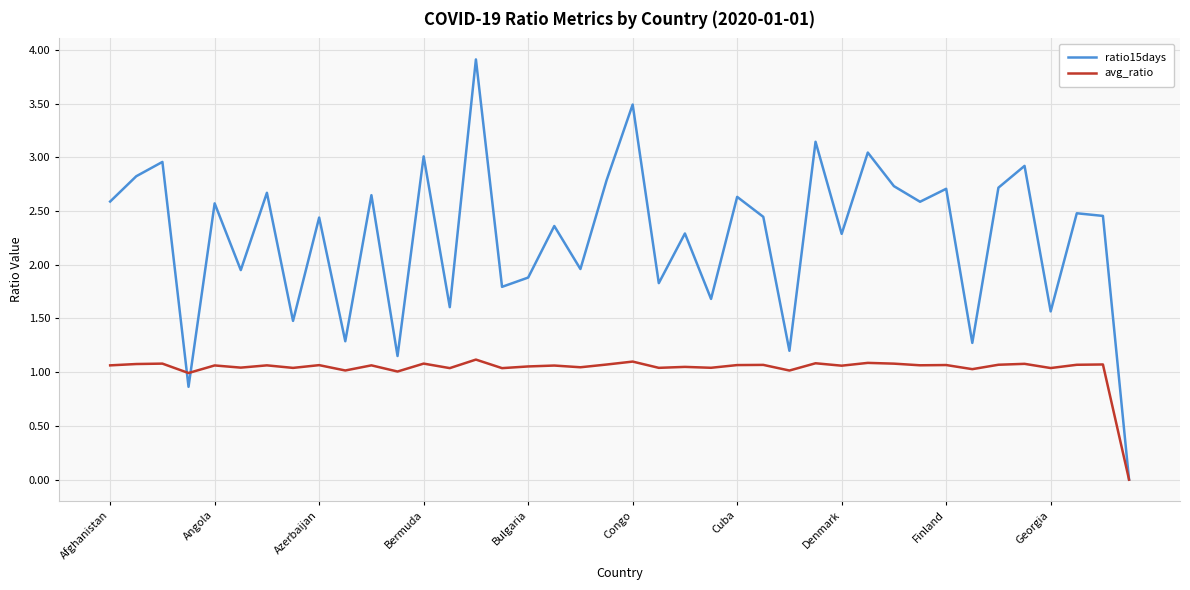

Rank the series by their maximum value, from highest to lowest.

ratio15days, avg_ratio